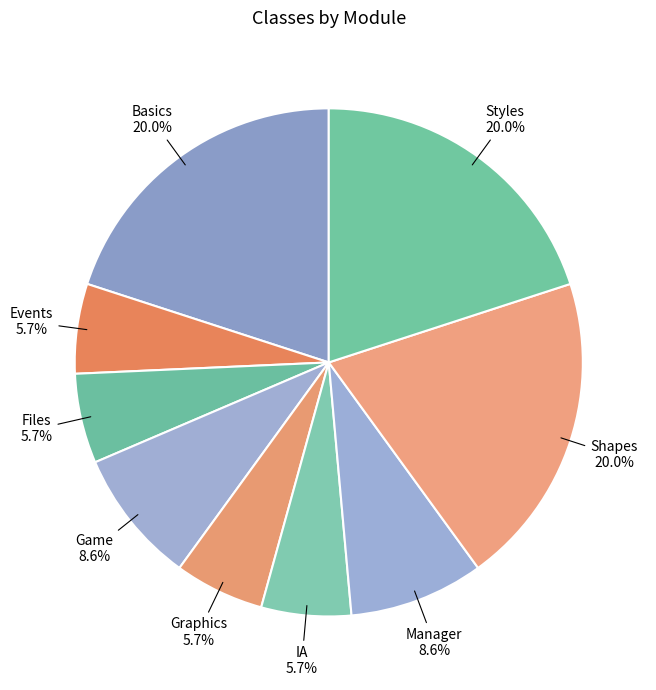

What is the smallest slice in the pie chart?

Events